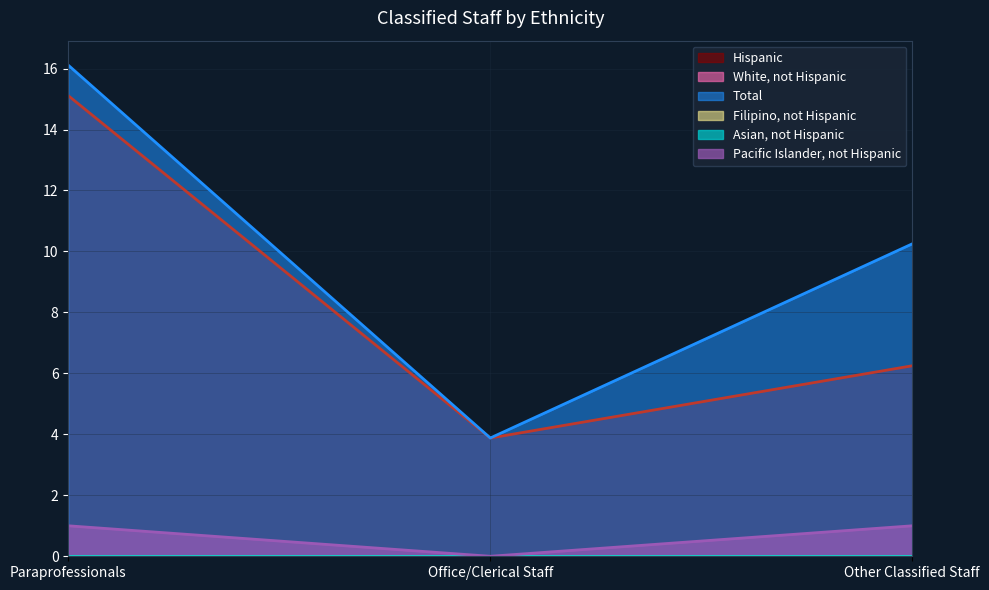

Reading left to right, extract all data points from this chart.

Hispanic: Paraprofessionals=15.1	Office/Clerical Staff=3.9	Other Classified Staff=6.2
Total: Paraprofessionals=16.1	Office/Clerical Staff=3.9	Other Classified Staff=10.2
Pacific Islander, not Hispanic: Paraprofessionals=1.0	Office/Clerical Staff=0.0	Other Classified Staff=1.0